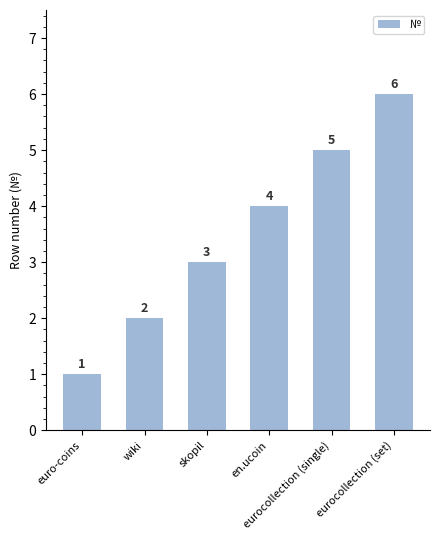

What is the change in value from wiki to skopil?

+1